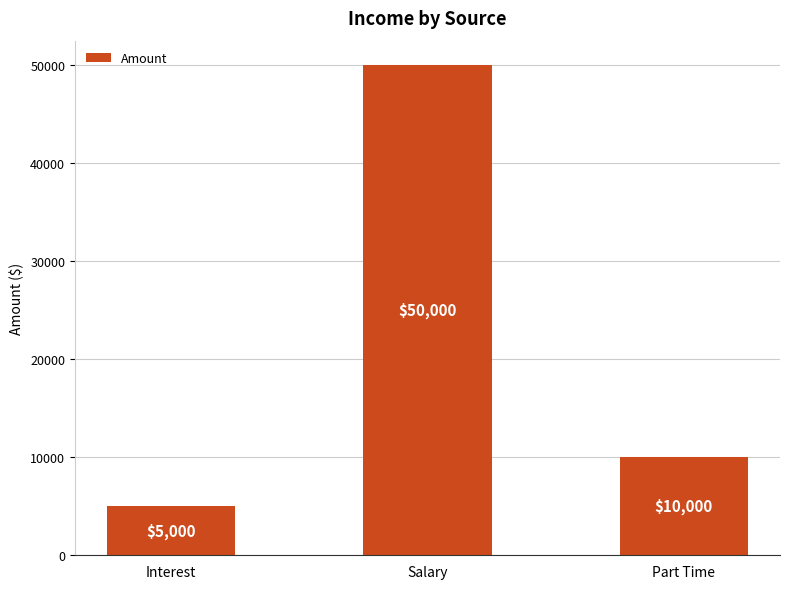

The chart shows a value of 5000 at Interest. True or false?

True